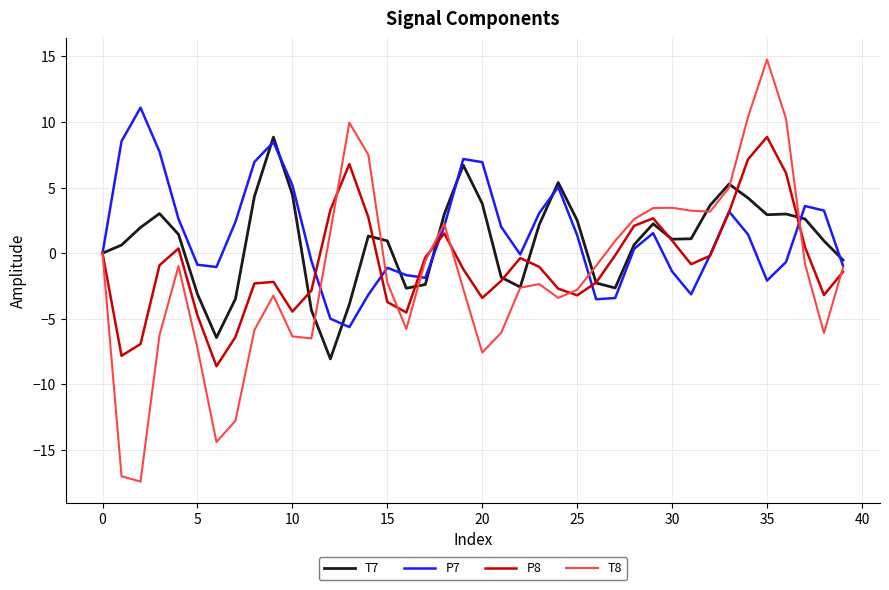

Which series has the largest range (max minus min)?

T8